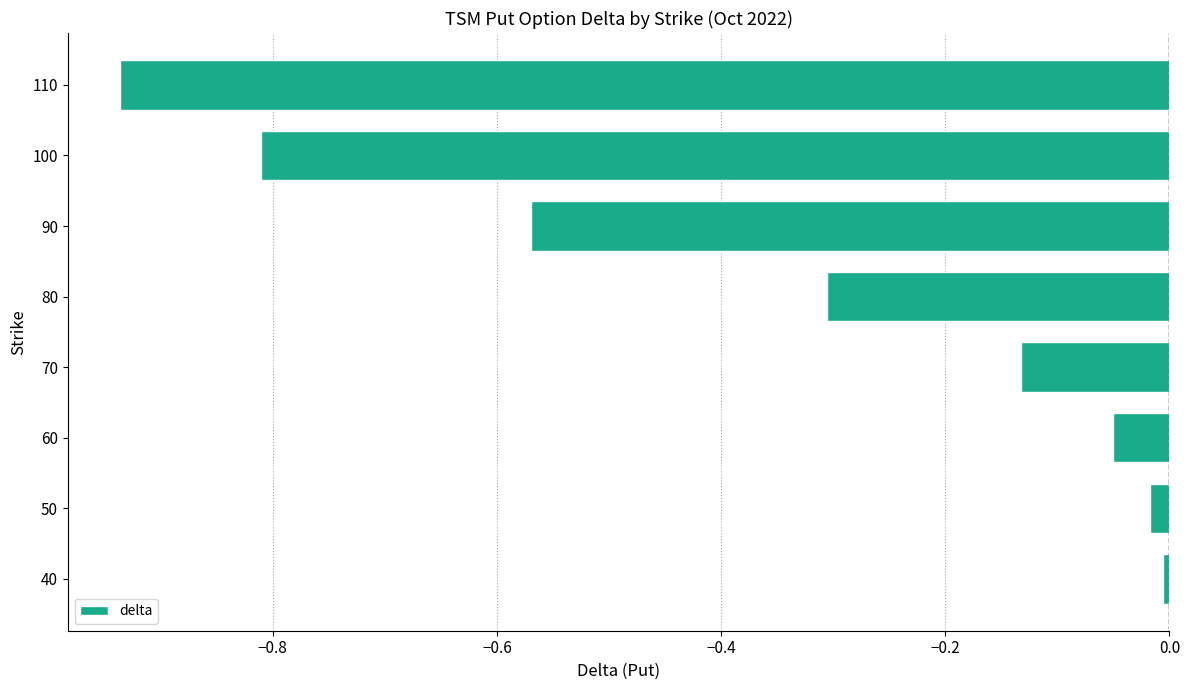

Between 60 and 100, which is larger?

60